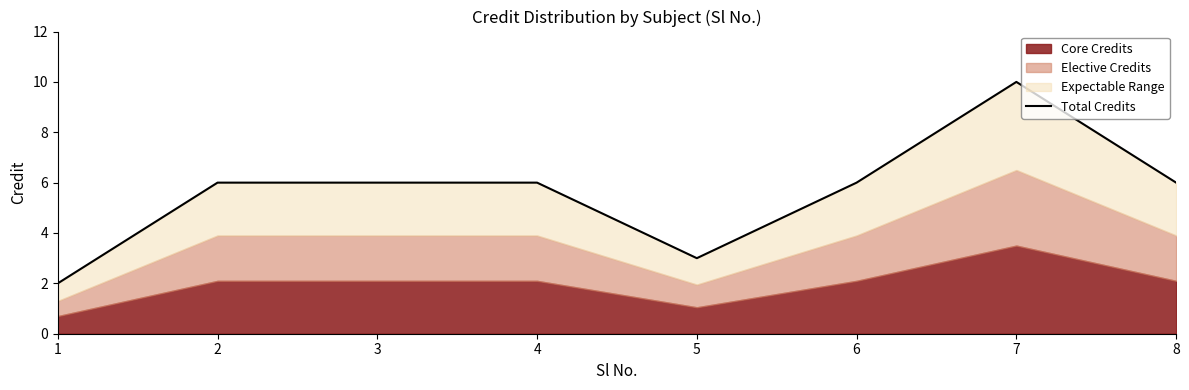

Reading right to left, list all the values displayed in this chart.

8=6	7=10	6=6	5=3	4=6	3=6	2=6	1=2